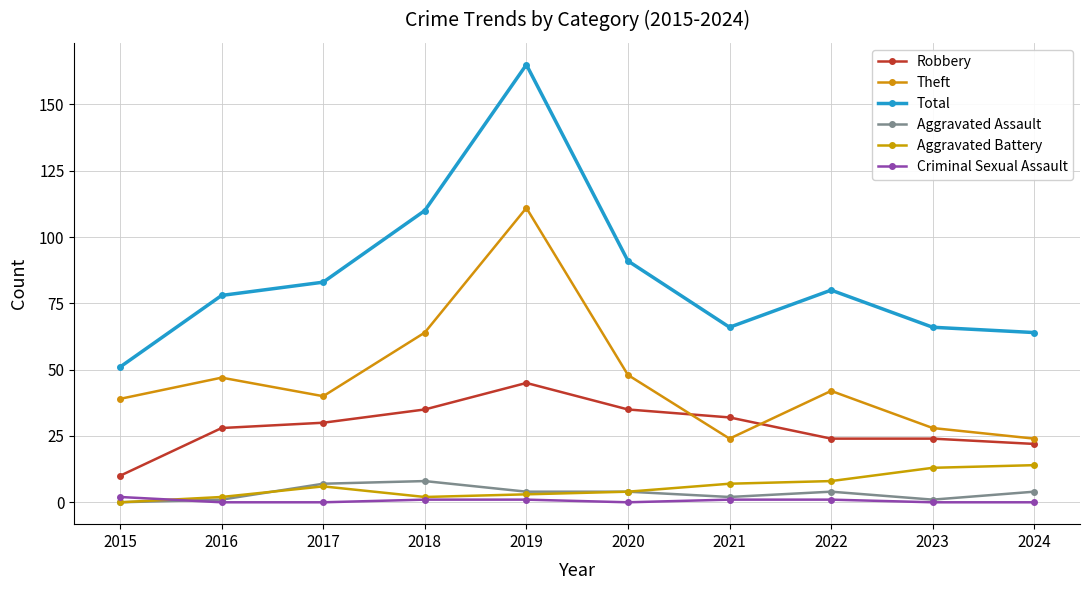

True or false: Aggravated Battery and Robbery intersect in this chart.

False